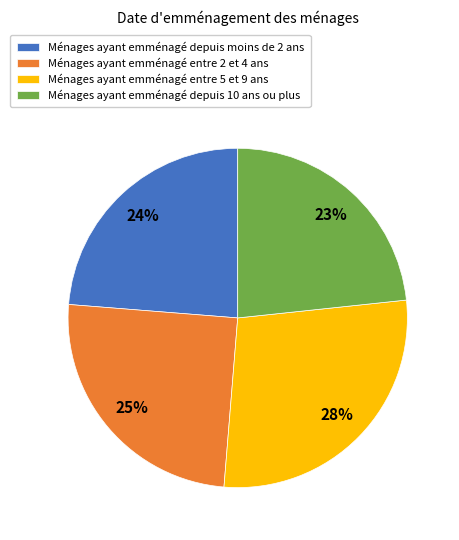

Between Ménages ayant emménagé entre 5 et 9 ans and Ménages ayant emménagé depuis moins de 2 ans, which is larger?

Ménages ayant emménagé entre 5 et 9 ans